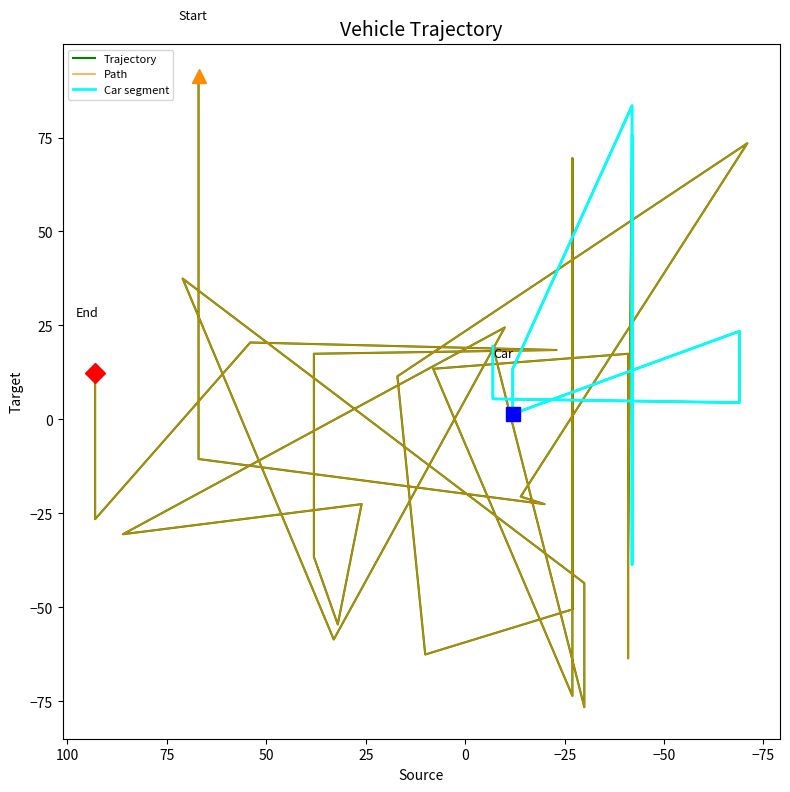

What is the smallest value displayed?

-76.5